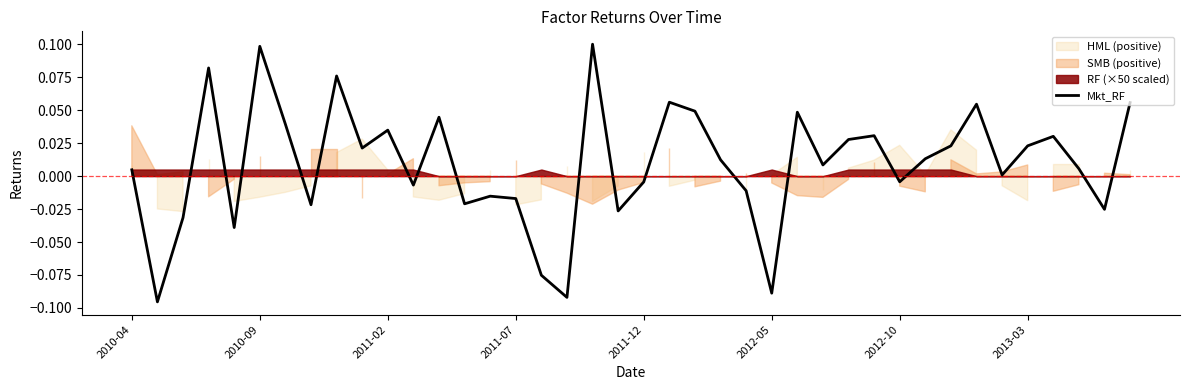

True or false: the data shows 0.0 at 2010-04.

False